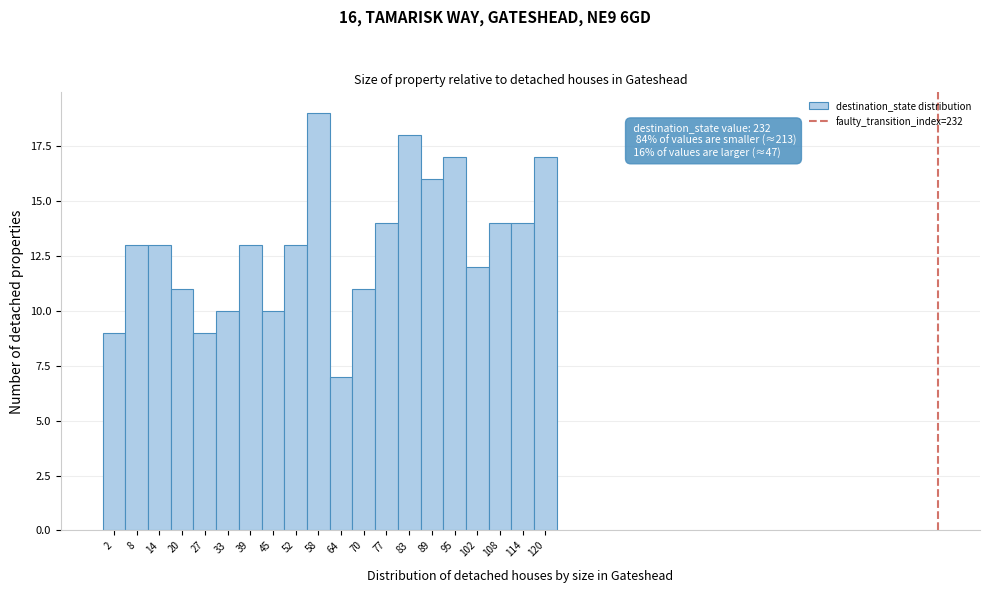

Reading left to right, extract all data points from this chart.

2=9	8=13	14=13	20=11	27=9	33=10	39=13	45=10	52=13	58=19	64=7	70=11	77=14	83=18	89=16	95=17	102=12	108=14	114=14	120=17